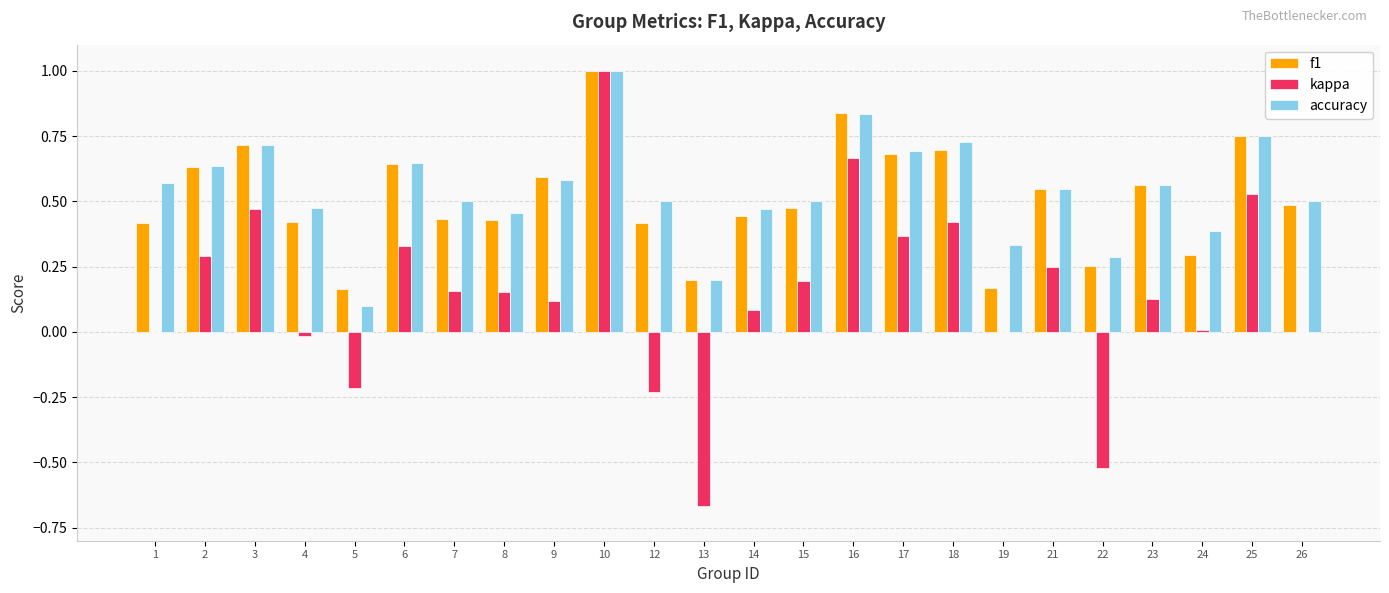

At which category is the sum across all series the highest?

10